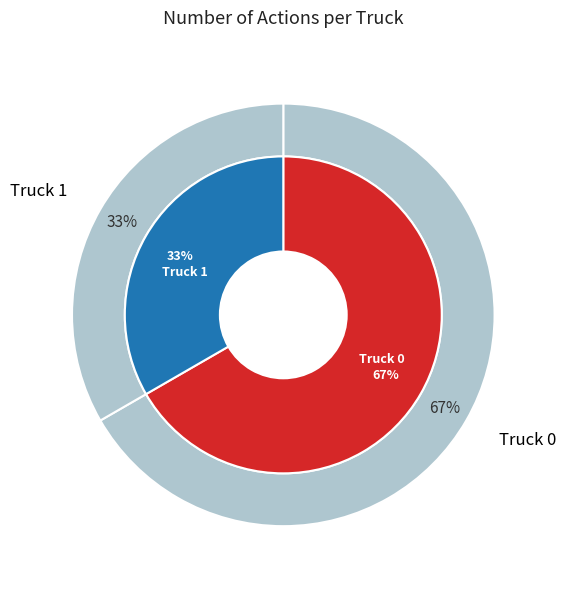

True or false: Truck 0 accounts for 67% of the total.

True